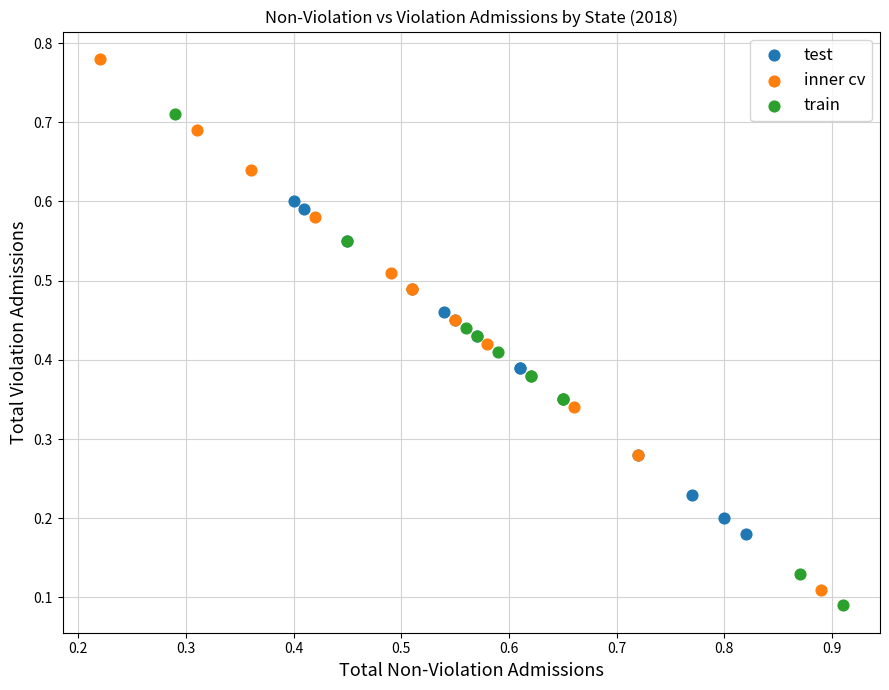

Which series contains the highest Y value?

inner cv